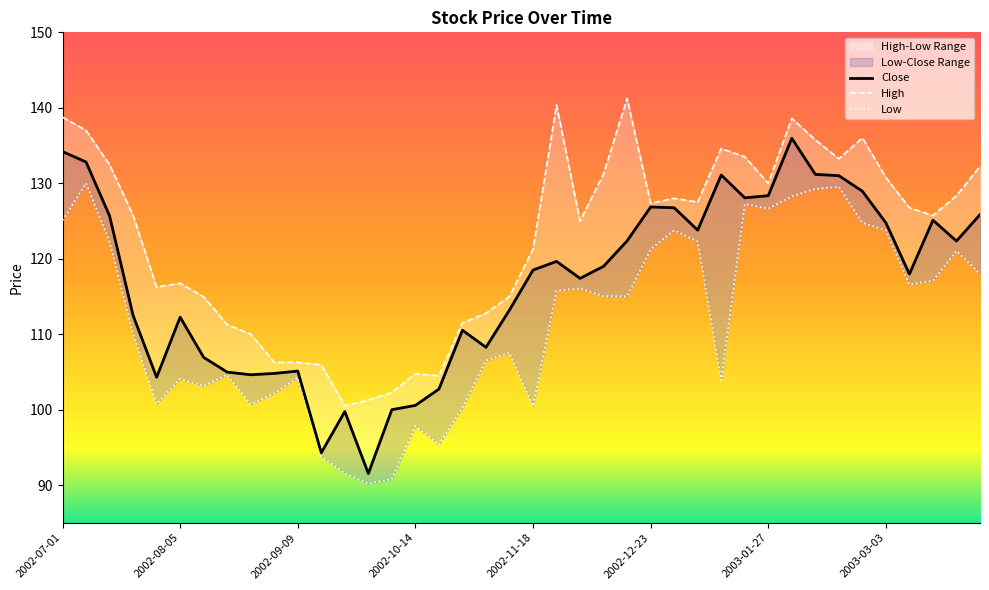

How many interior local peaks does the Low series have?

11